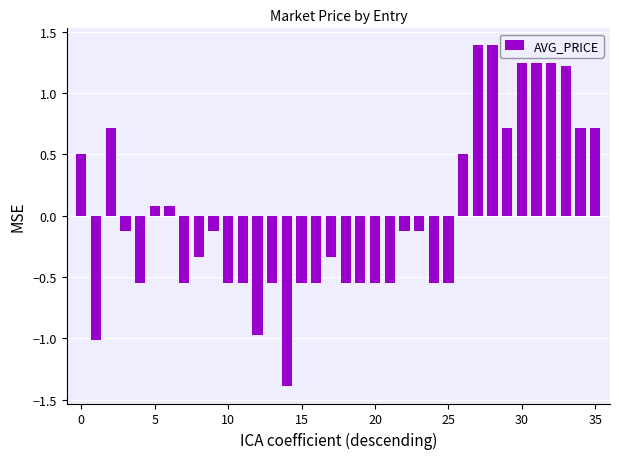

What is the smallest value displayed?

-1.4